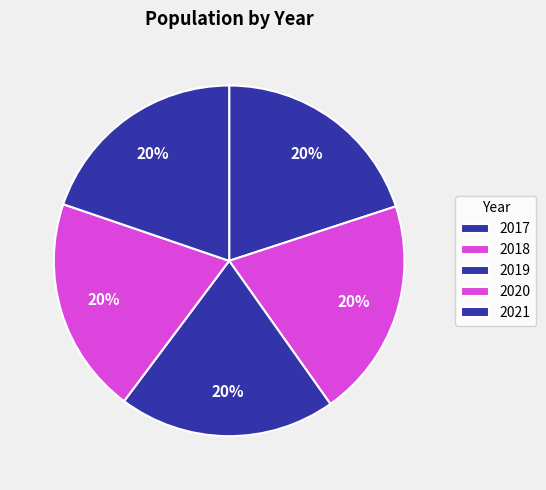

How many segments does this pie chart have?

5